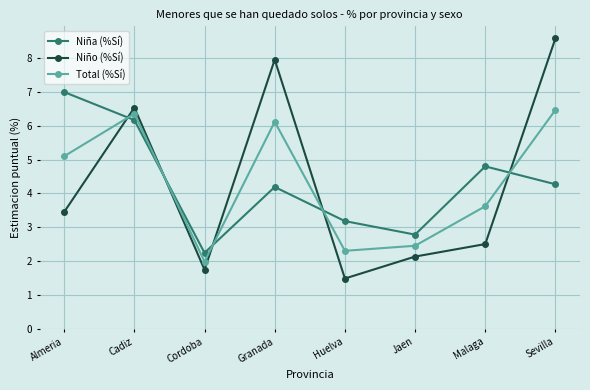

Is the value of Niña (%Sí) at Malaga greater than the value of Niño (%Sí) at Malaga?

Yes